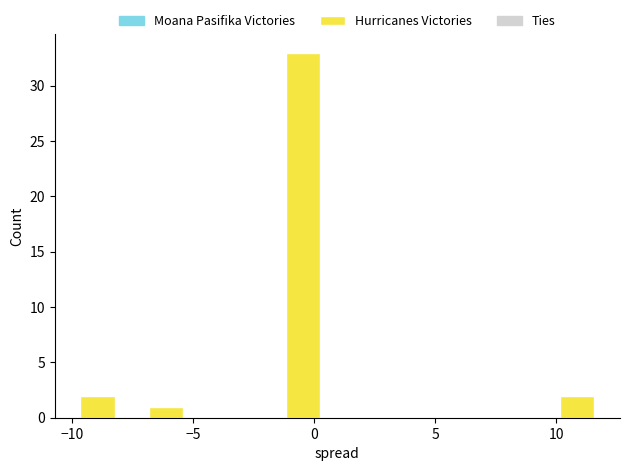

Around what value on the x-axis is the tallest bar? Give the approximate position of its centre, as read against the axis.

-0.5